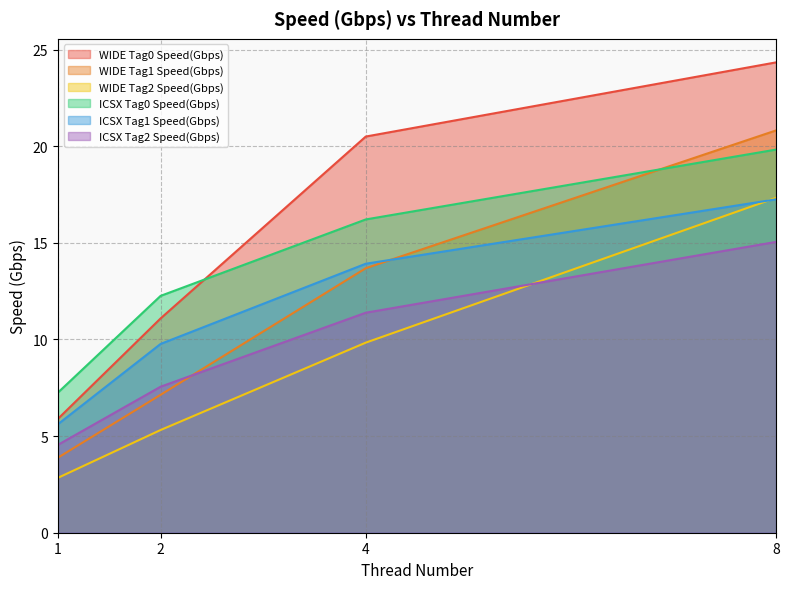

What are all the series names shown in the legend?

WIDE Tag0 Speed(Gbps), WIDE Tag1 Speed(Gbps), WIDE Tag2 Speed(Gbps), ICSX Tag0 Speed(Gbps), ICSX Tag1 Speed(Gbps), ICSX Tag2 Speed(Gbps)